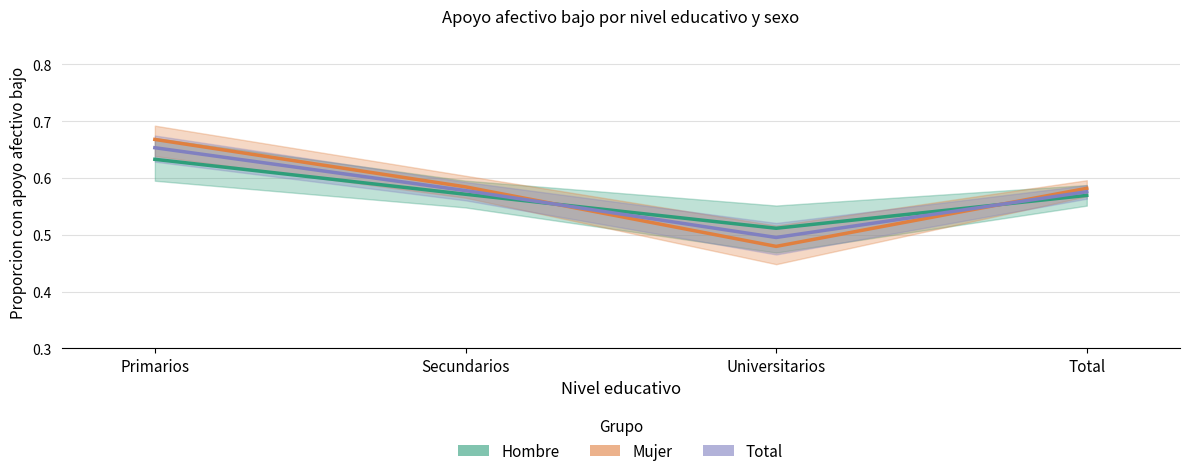

At how many categories does at least one series exceed 0?

4